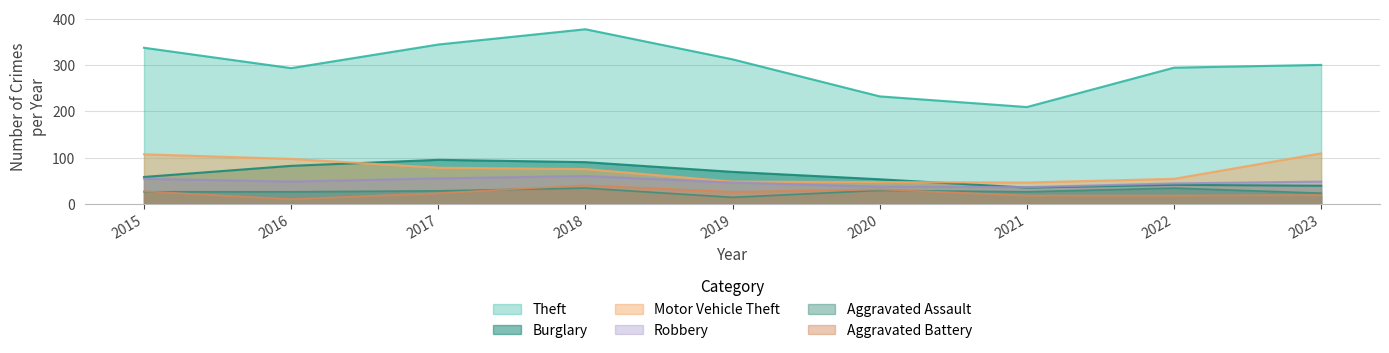

True or false: Burglary and Aggravated Battery intersect in this chart.

False